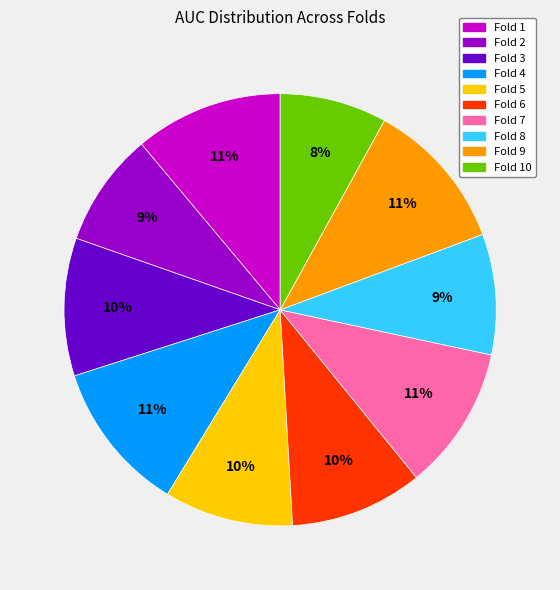

Does any single category account for the majority?

No